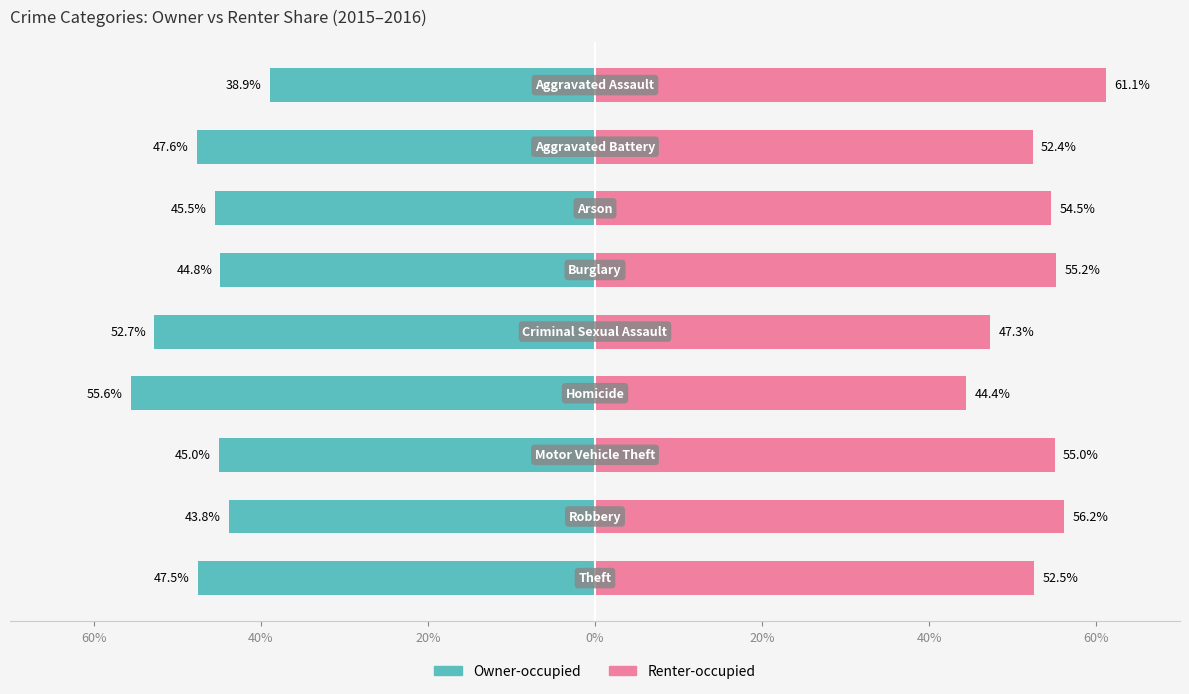

What is the sum of all Renter-occupied values?

478.6